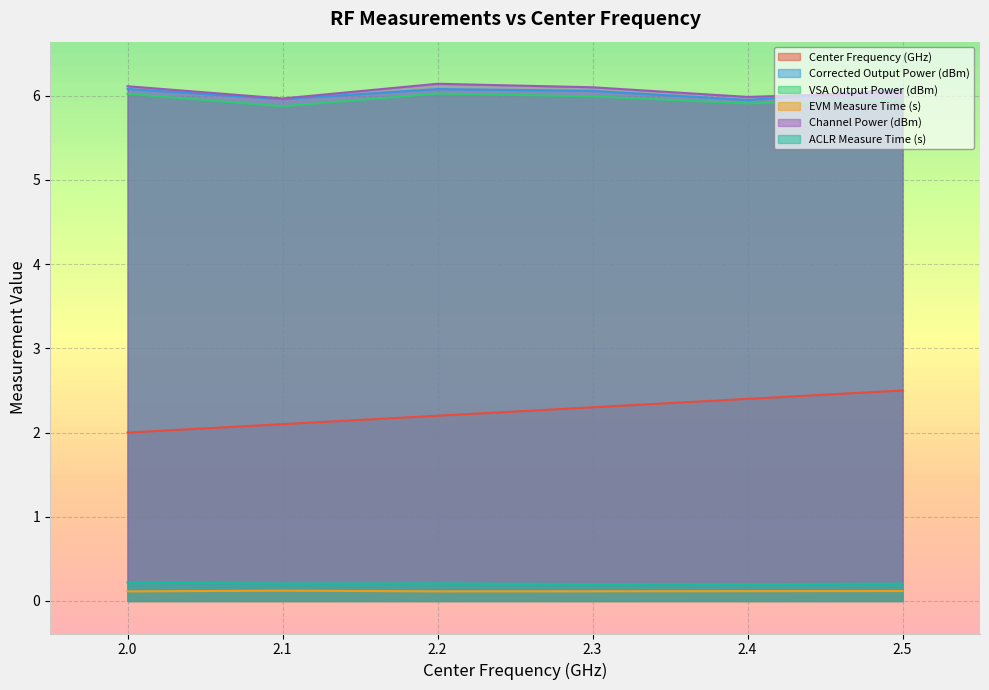

What are all the series names shown in the legend?

Center Frequency (GHz), Corrected Output Power (dBm), VSA Output Power (dBm), EVM Measure Time (s), Channel Power (dBm), ACLR Measure Time (s)